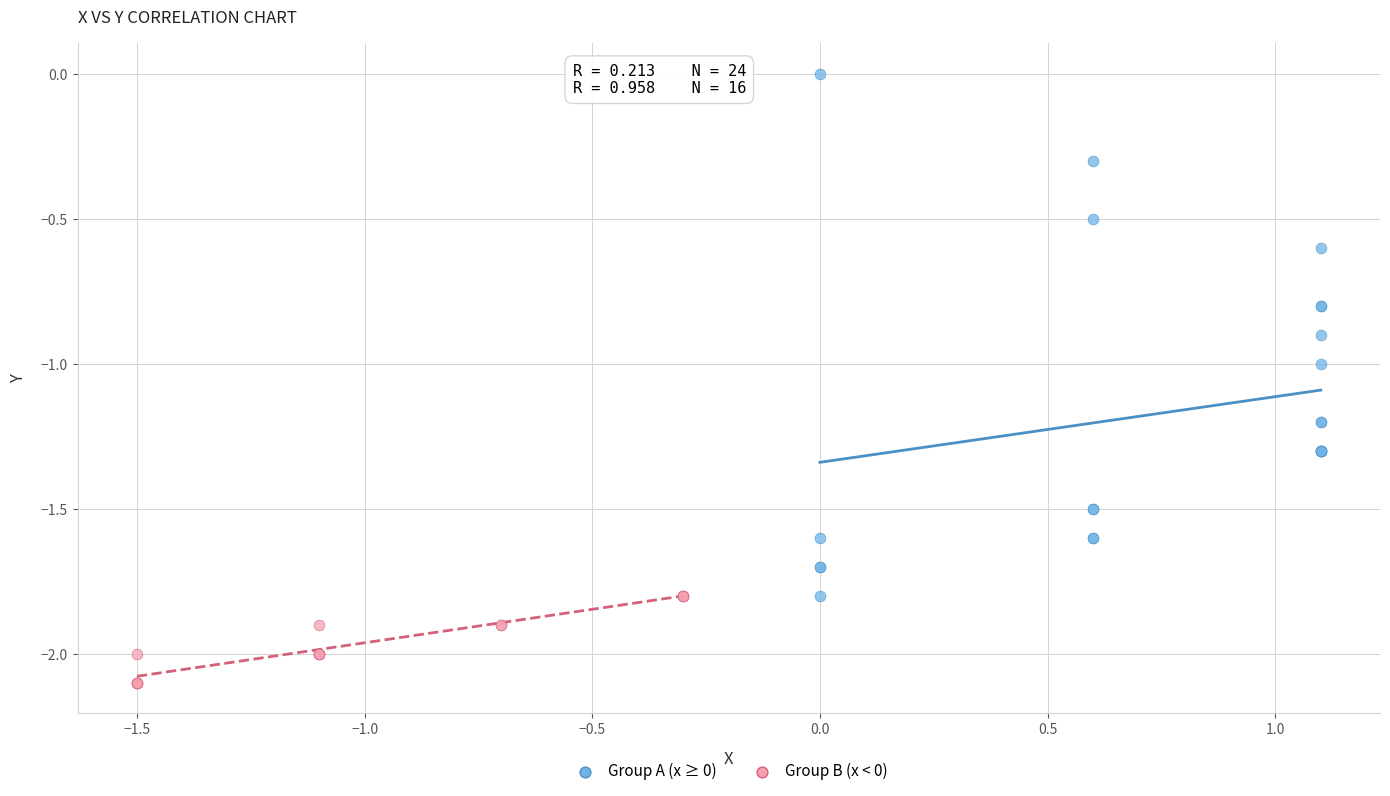

Which series contains the highest Y value?

Group A (x ≥ 0)